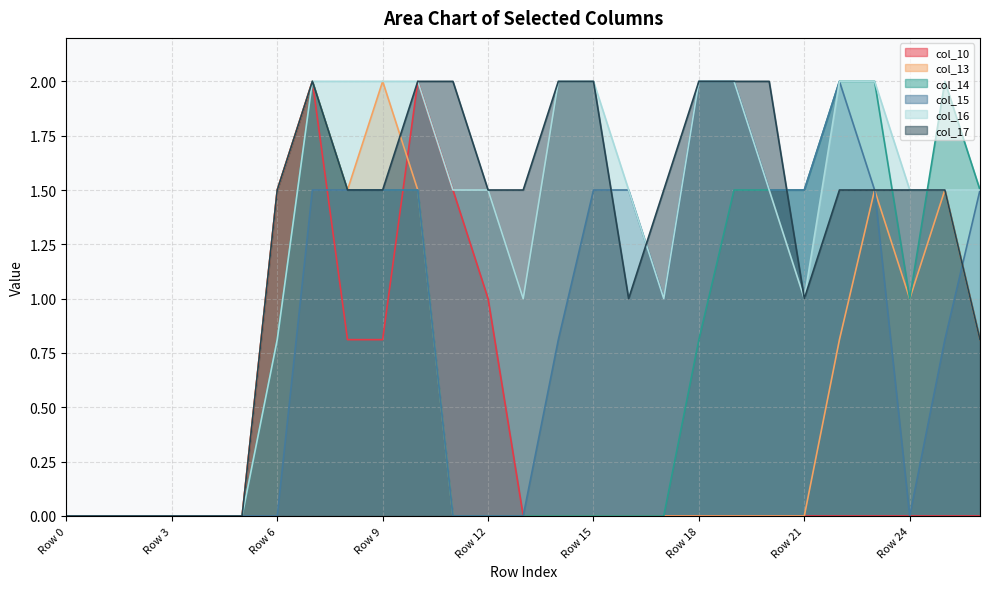

What is the average value of the col_17 series?

1.3